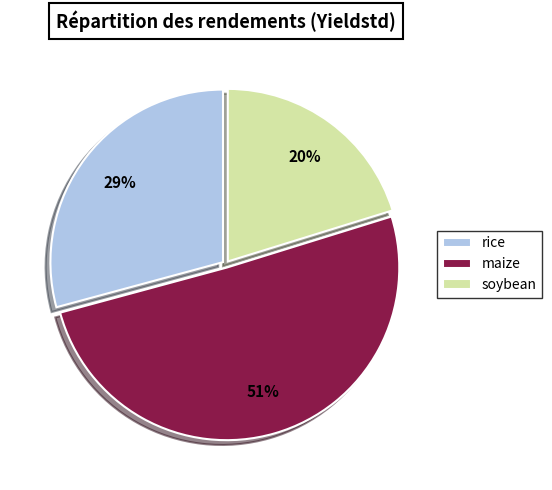

How many segments does this pie chart have?

3